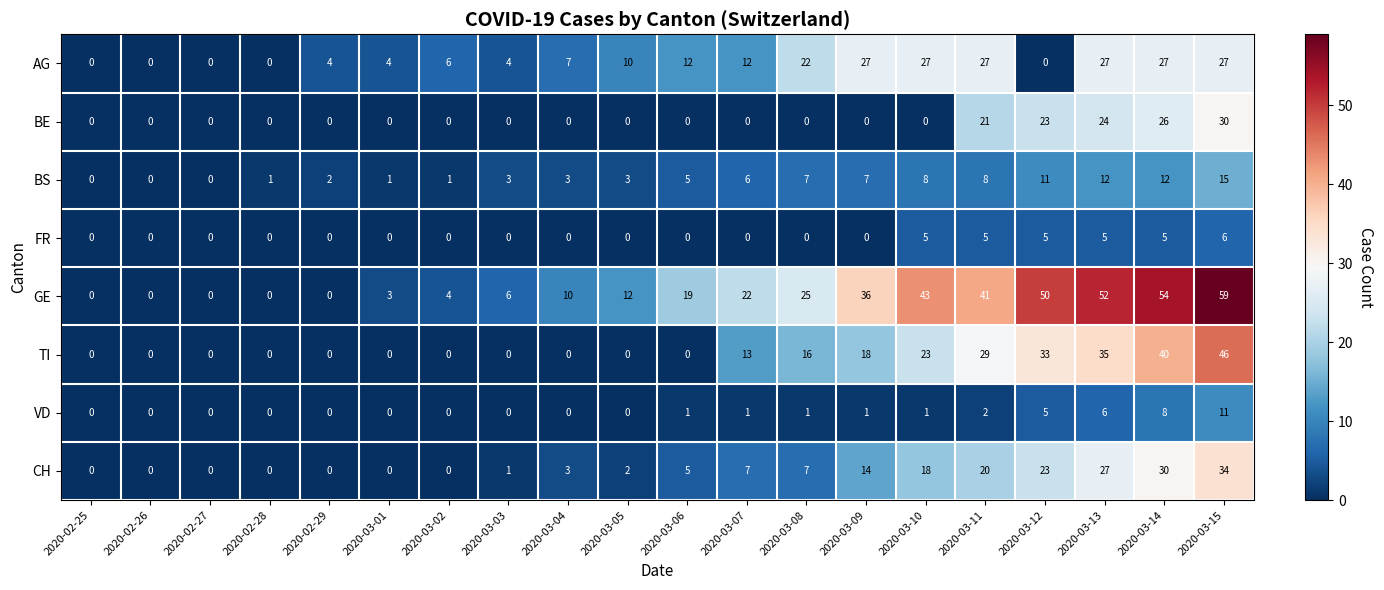

Rank the series by their maximum value, from lowest to highest.

FR, VD, BS, AG, BE, CH, TI, GE